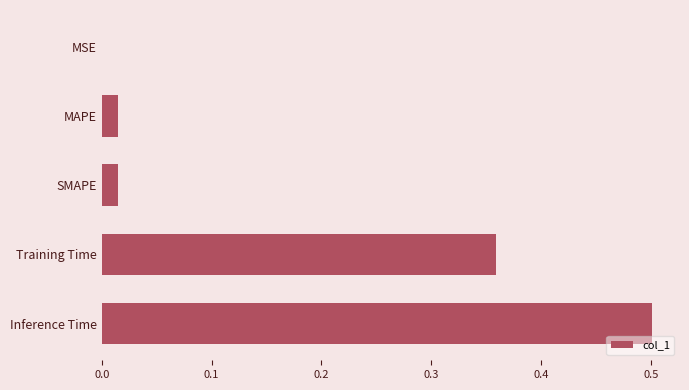

The chart shows a value of 0.0 at MSE. True or false?

True